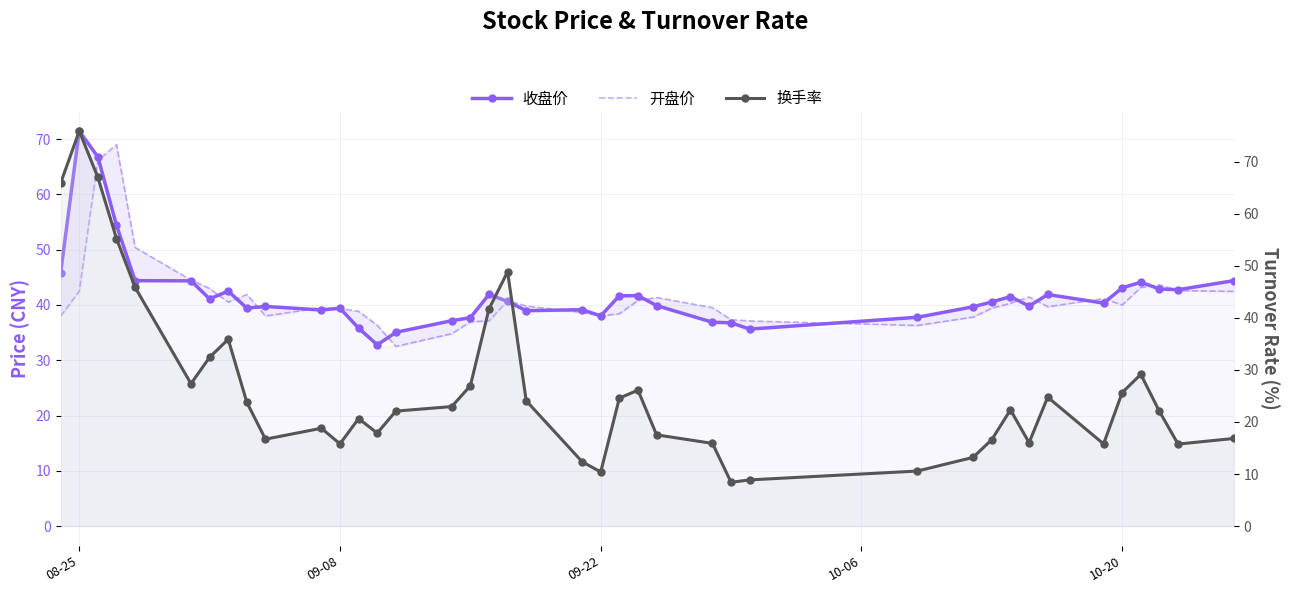

Reading right to left, transcribe all the data shown in this chart.

收盘价: 44.4	42.8	42.9	44.1	43.1	40.3	41.9	39.8	41.5	40.5	39.7	37.8	35.6	36.8	36.9	39.9	41.7	41.6	38.0	39.1	39.0	40.6	41.9	37.7	37.1	35.0	32.8	35.8	39.4	39.1	39.7	39.4	42.5	41.1	44.4	44.4	54.4	66.8	71.5	45.8
开盘价: 42.5	42.6	43.6	43.2	40.0	41.1	39.7	41.4	40.3	39.4	37.8	36.3	37.1	37.3	39.5	41.3	40.8	38.4	38.0	38.7	39.8	40.8	37.1	37.0	34.8	32.5	36.3	38.9	39.3	39.5	38.0	41.9	40.5	43.0	44.5	50.4	69.0	66.2	42.5	38.0
换手率: 16.8	15.8	22.0	29.1	25.6	15.8	24.8	16.0	22.3	16.6	13.2	10.6	8.9	8.4	15.9	17.5	26.1	24.6	10.4	12.4	24.1	48.8	41.7	26.9	22.9	22.1	17.9	20.6	15.8	18.8	16.7	23.8	35.9	32.4	27.4	45.9	55.2	67.0	75.9	65.8